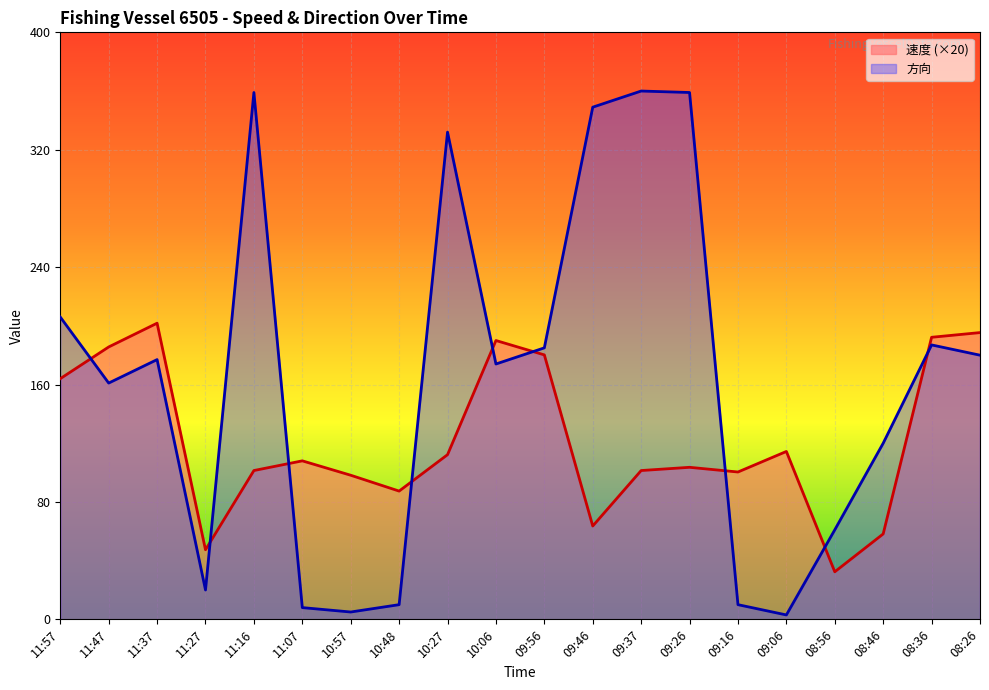

What is the spread (max minus min) of values at 11:16?

257.6